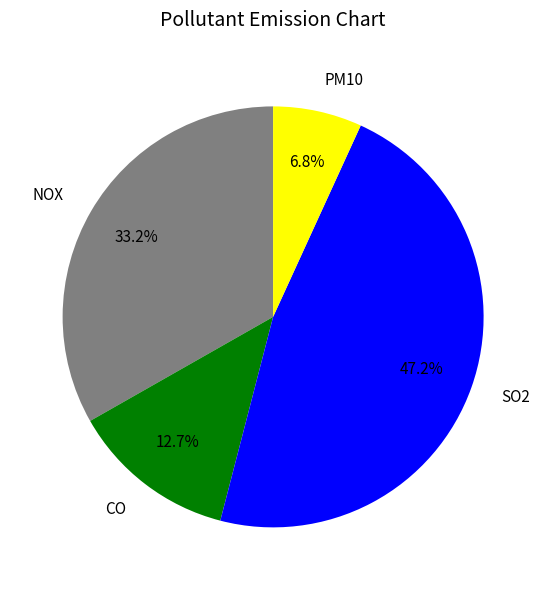

Rank the categories by value from highest to lowest.

SO2, NOX, CO, PM10